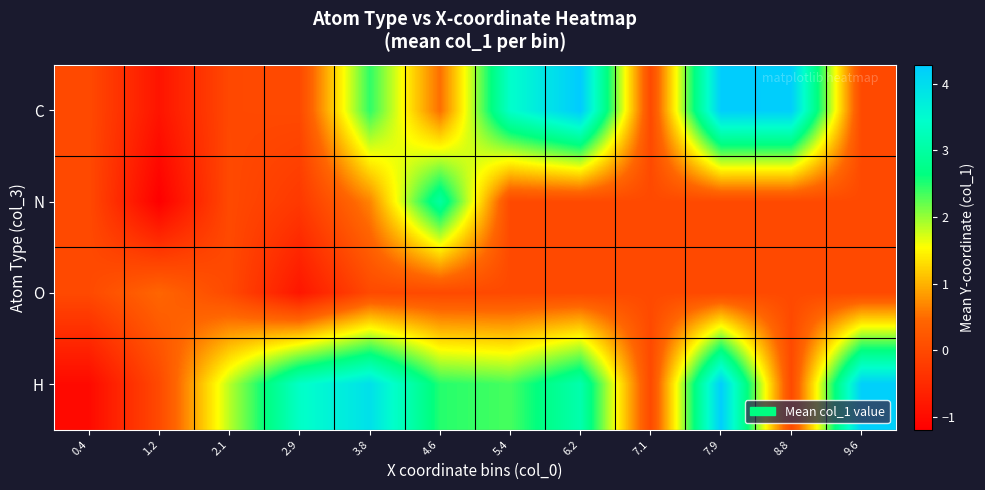

Which label corresponds to the smallest value in the chart?

1.2